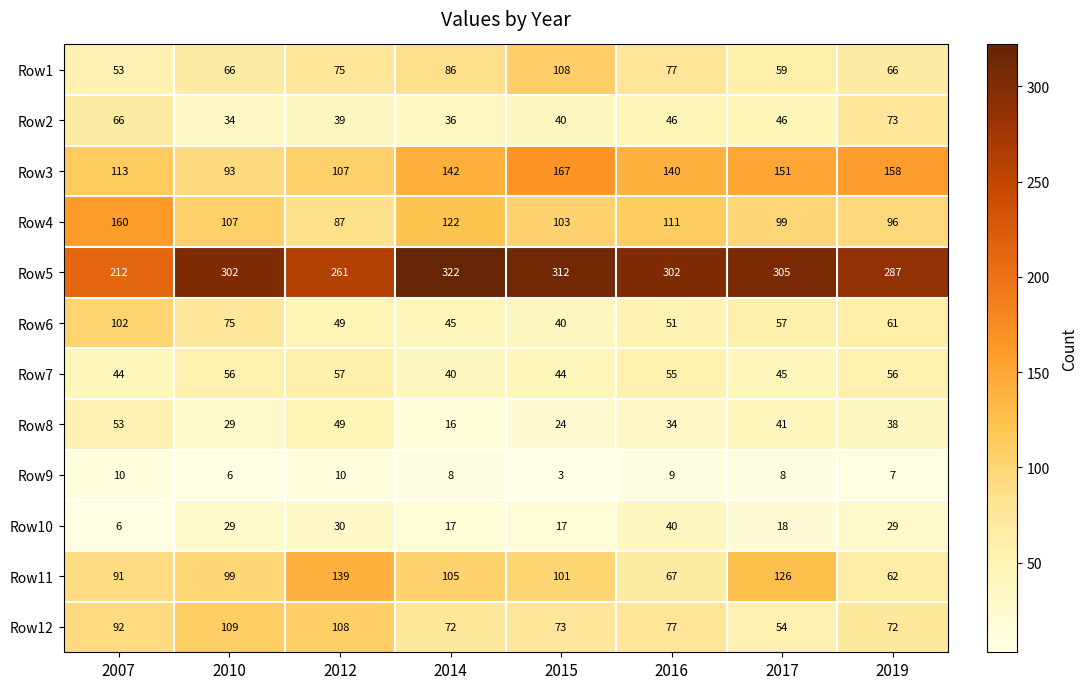

What is the sum of the Row5 values at 2010 and 2019?

589